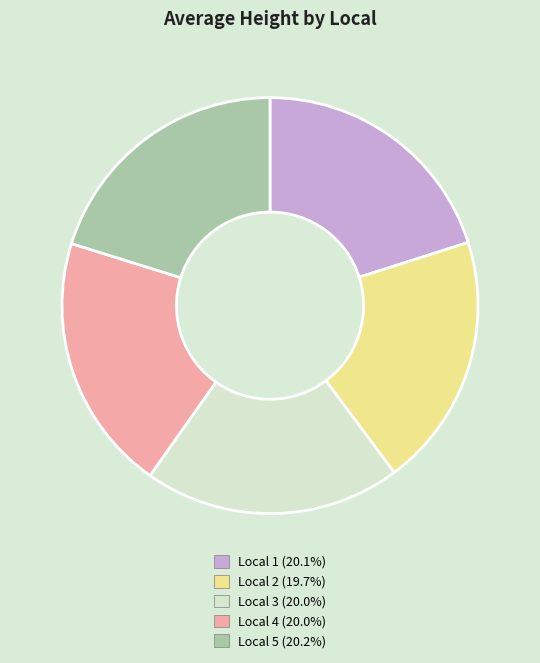

Combined, do Local 5 (20.2%) and Local 2 (19.7%) account for over 50%?

No